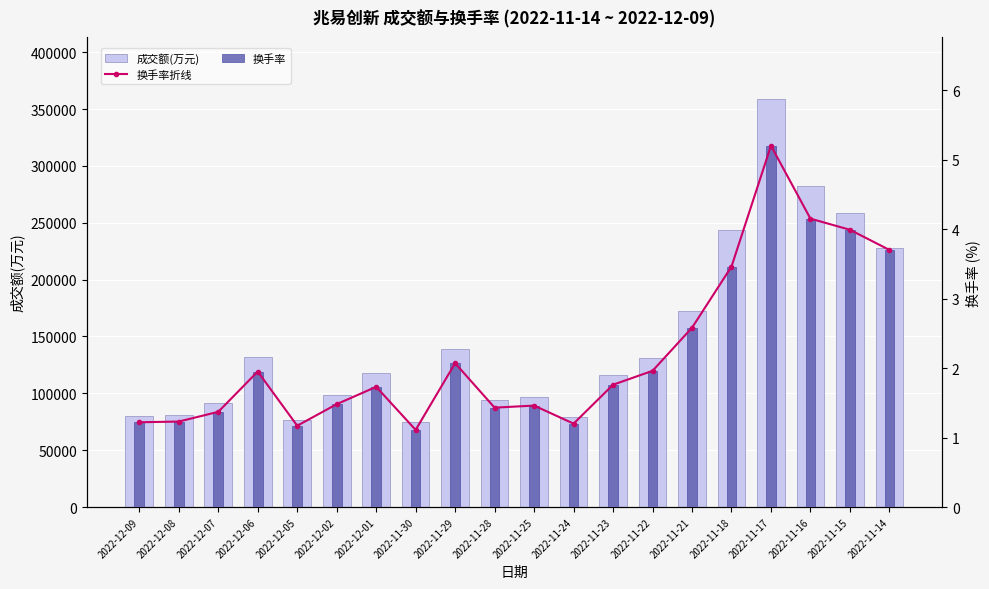

What is the label of the 14th bar from the left?

2022-11-22